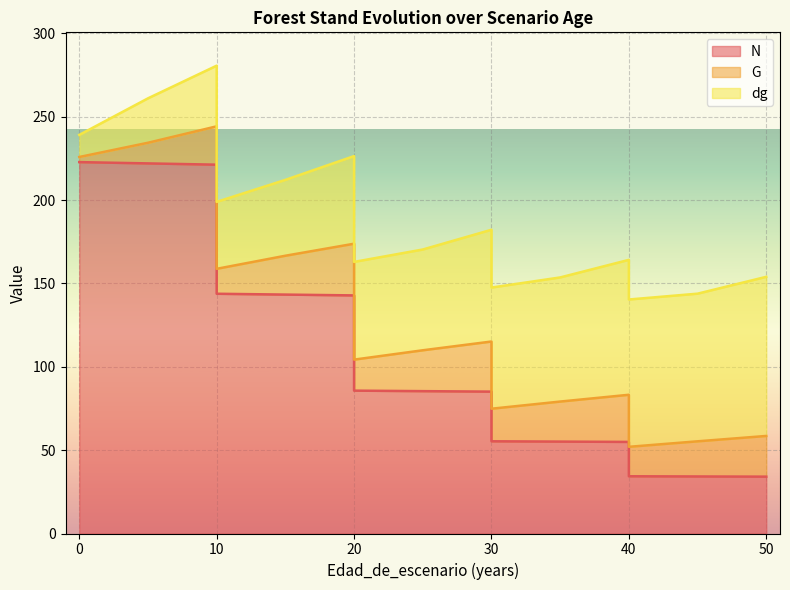

Rank the series by their average value, from lowest to highest.

G, dg, N